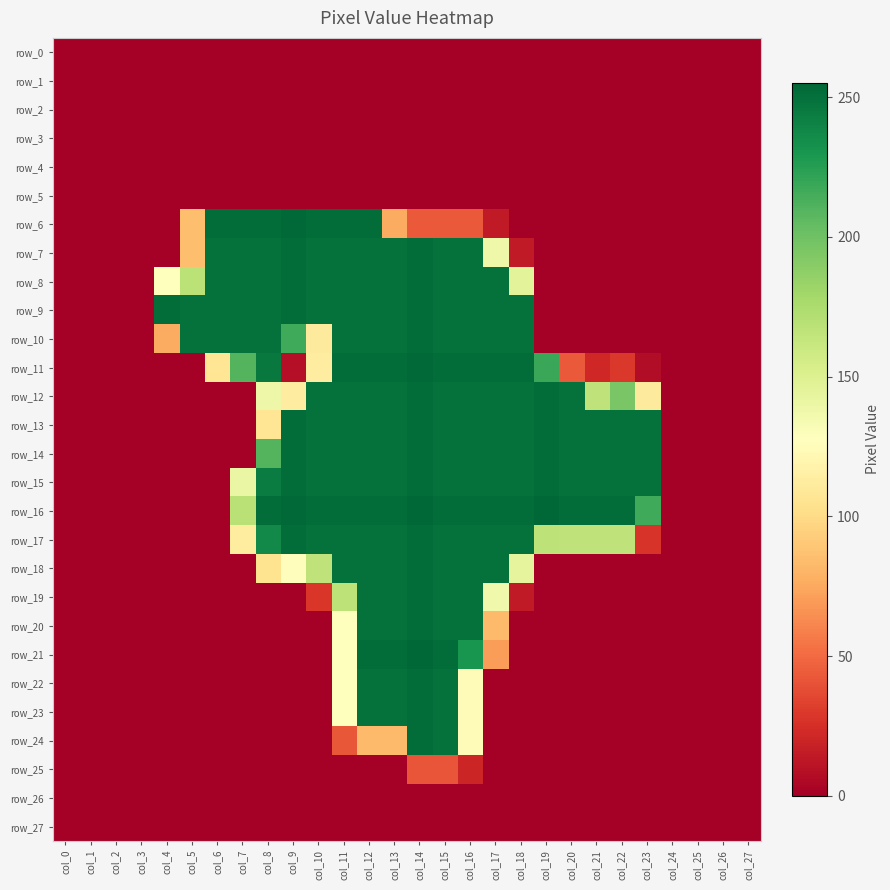

Which series changed the most between col_2 and col_7?

row_6